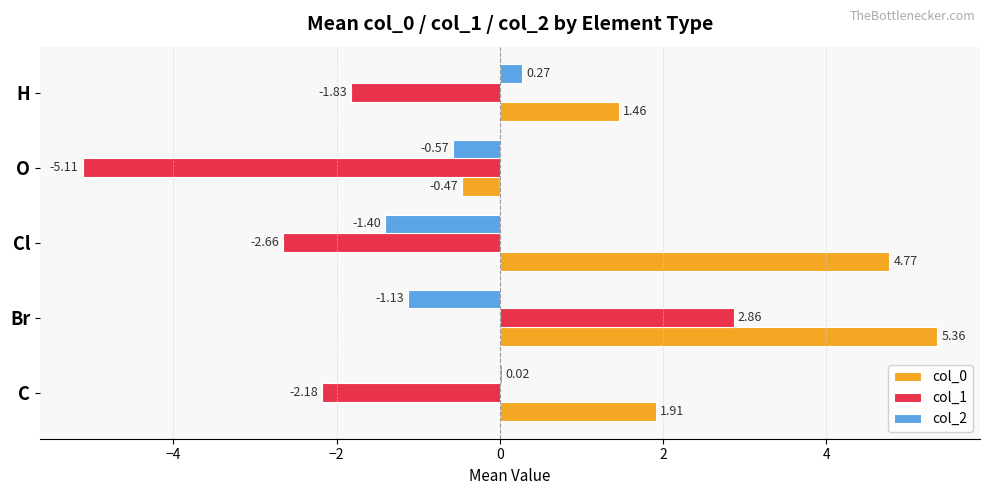

What is the total value across all series at Br?

7.1